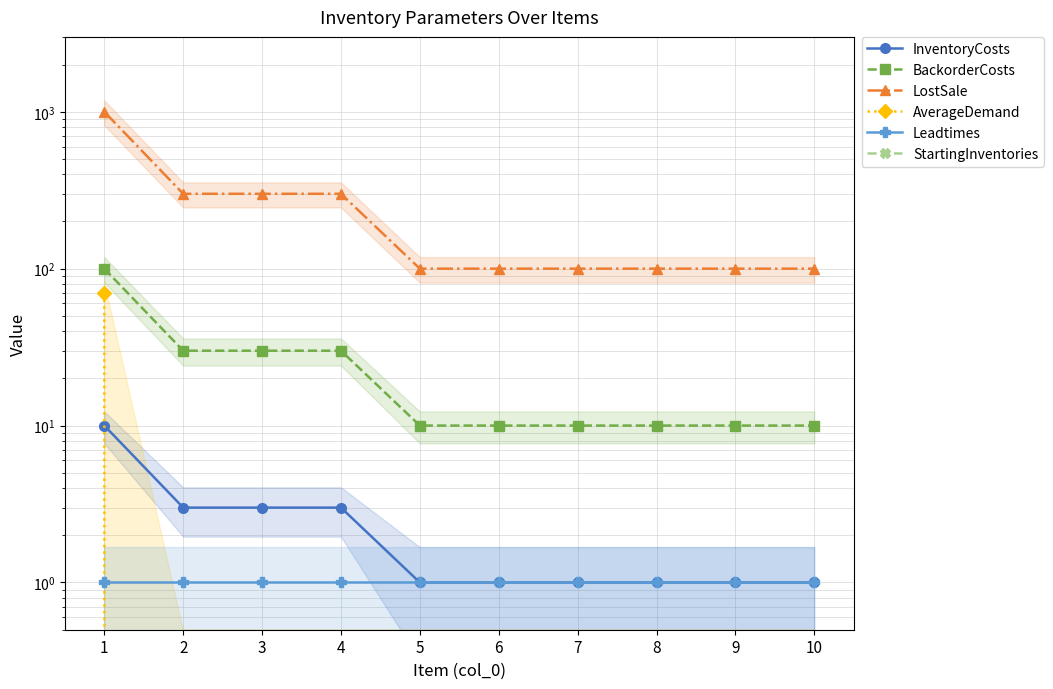

At which category is the sum across all series the highest?

1